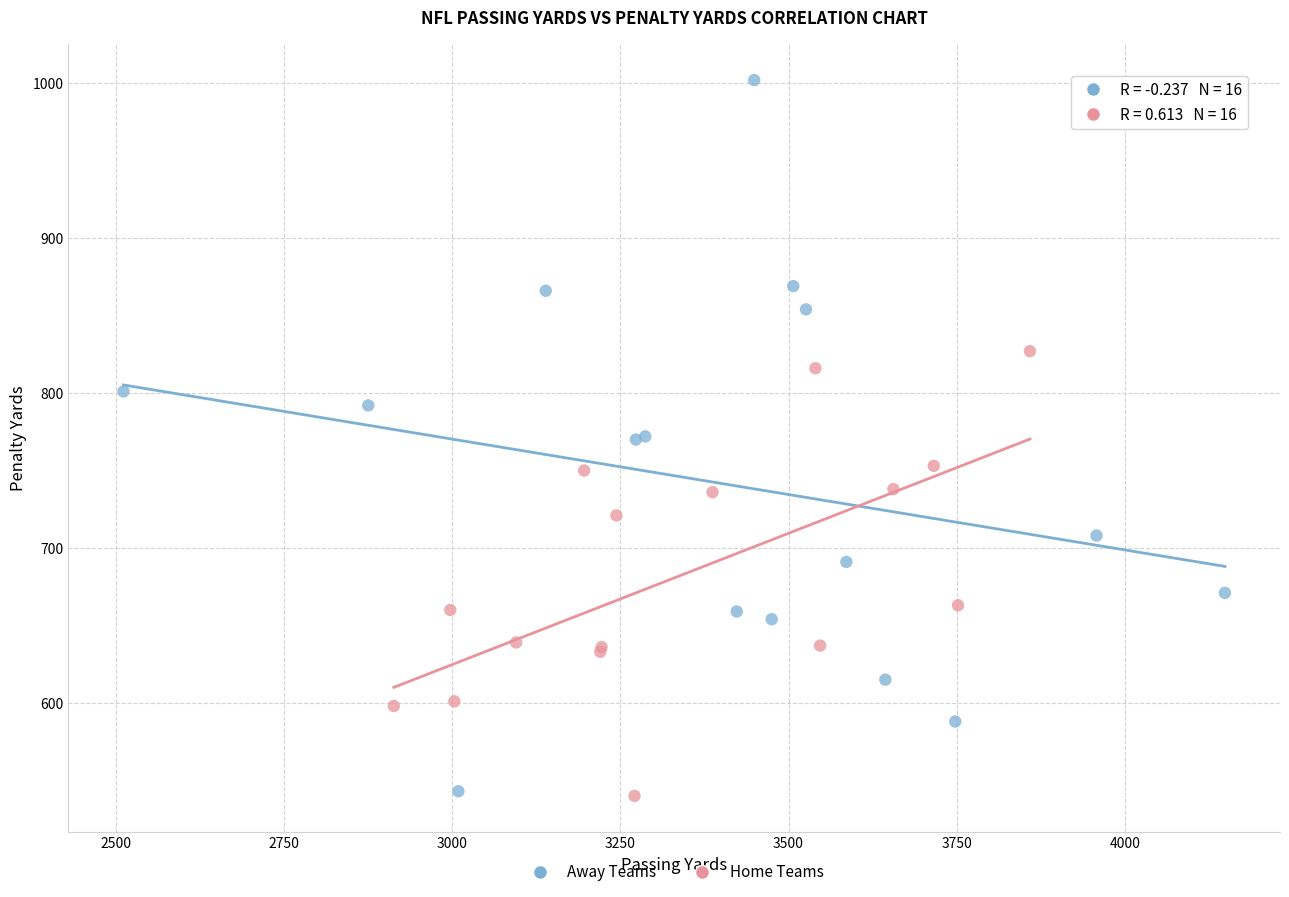

Which series has the largest Y range (max minus min)?

Away Teams